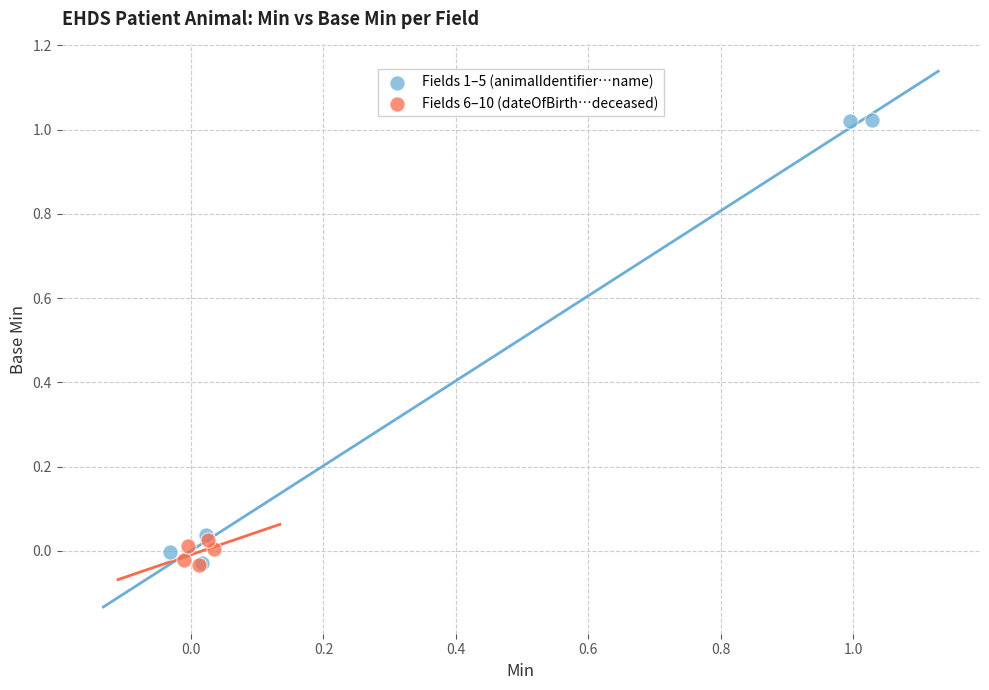

What are all the series names shown in the legend?

Fields 1–5 (animalIdentifier…name), Fields 6–10 (dateOfBirth…deceased)